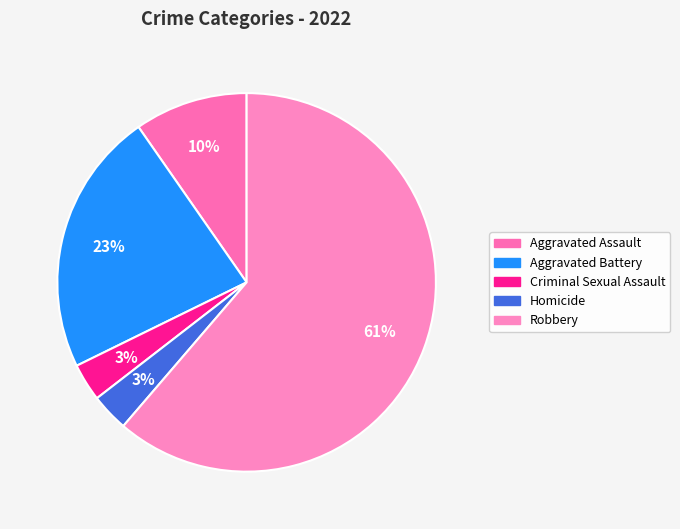

To the nearest percent, what is the combined percentage of Aggravated Assault and Aggravated Battery?

32%